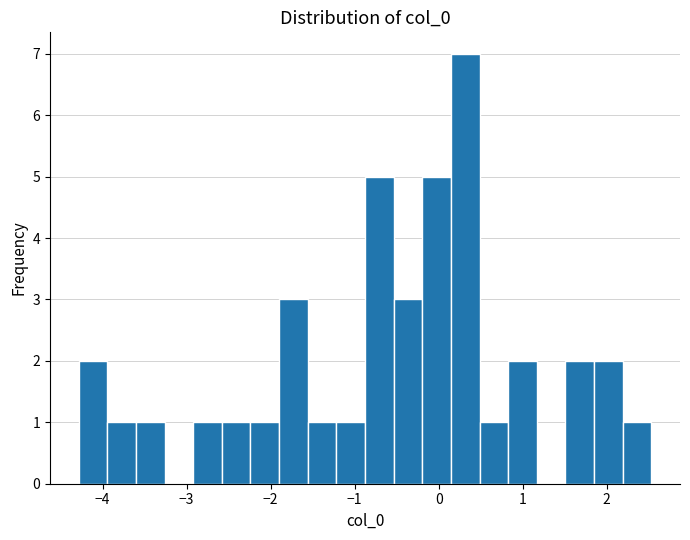

Around what value on the x-axis is the tallest bar? Give the approximate position of its centre, as read against the axis.

0.3